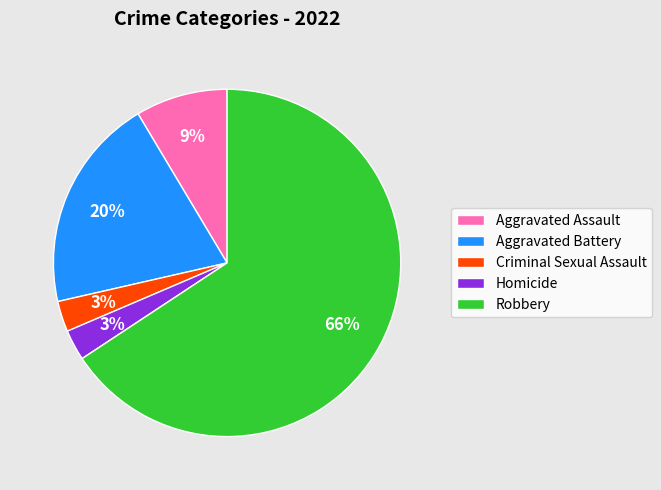

Which slice is the largest?

Robbery